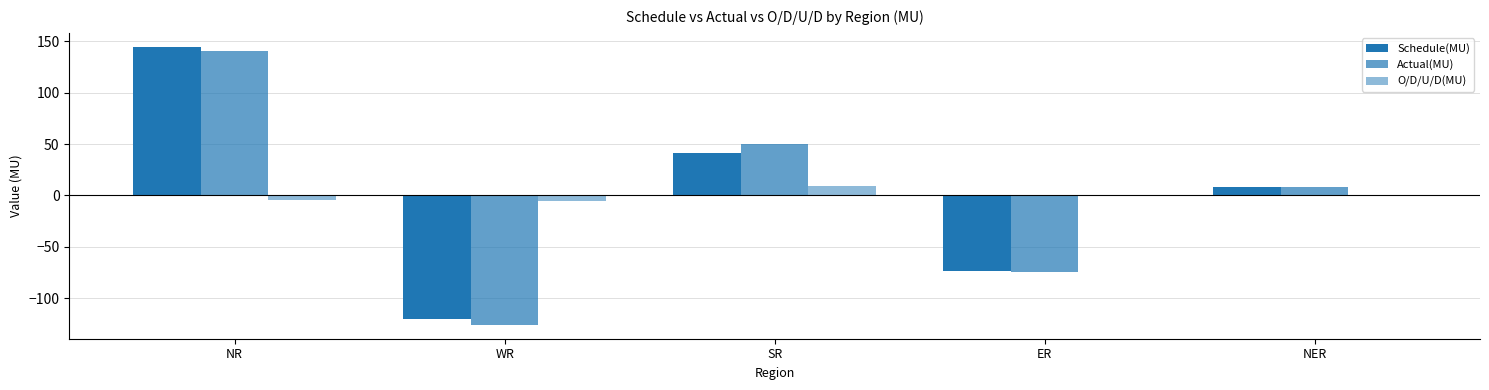

Is the value of Actual(MU) at WR greater than the value of O/D/U/D(MU) at SR?

No